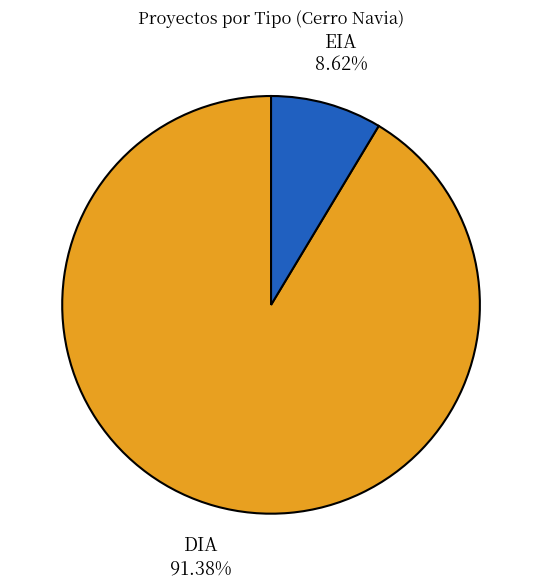

Which category has the biggest portion of the pie?

DIA